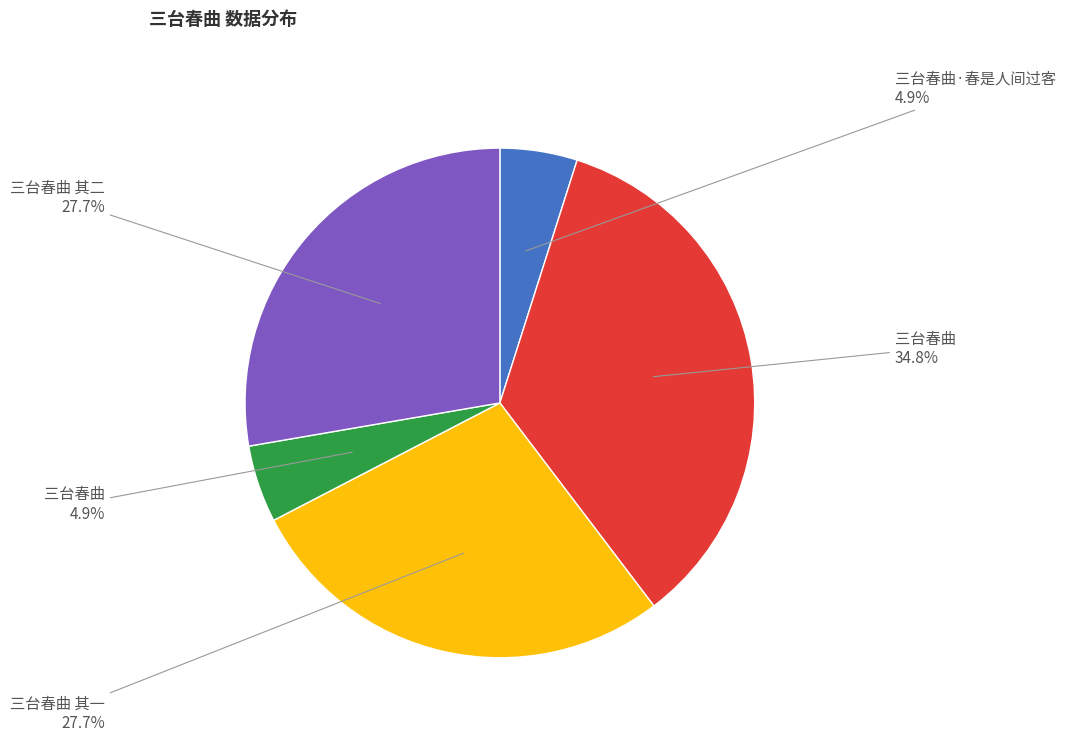

Count the number of slices in the pie.

5